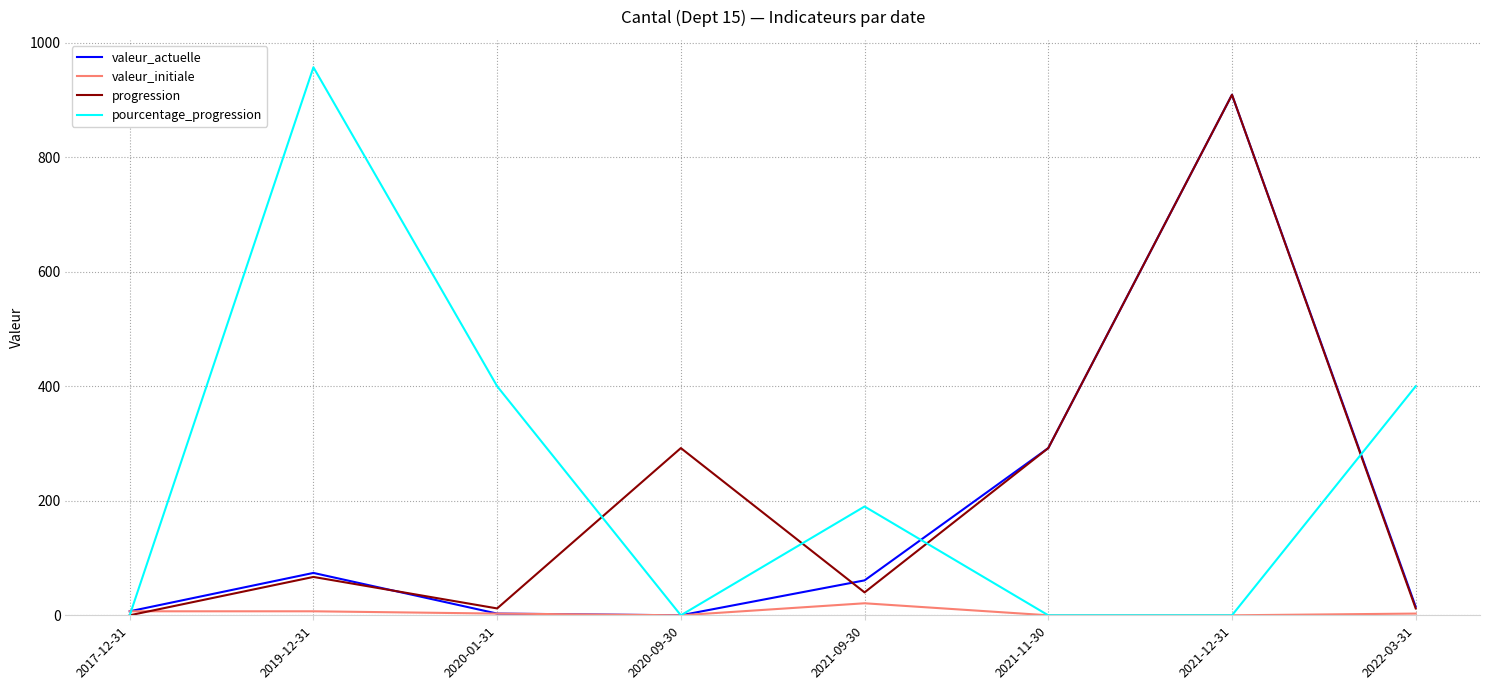

True or false: valeur_actuelle has a value of 76 at 2021-11-30.

False